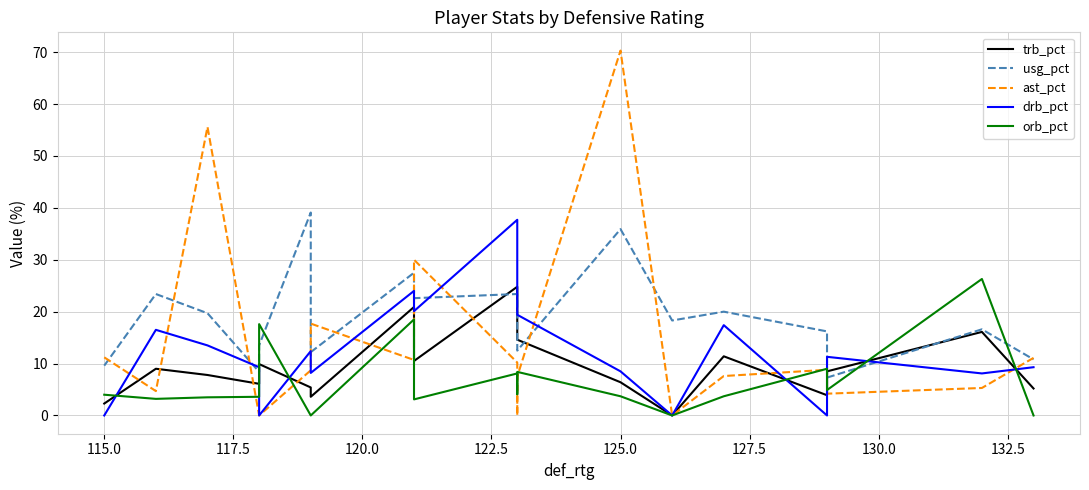

Which series has the largest range (max minus min)?

ast_pct